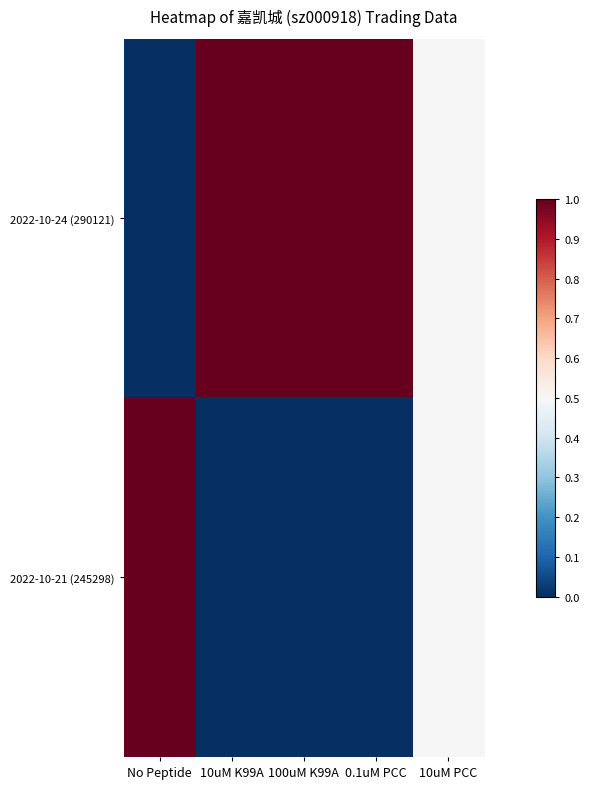

Reading left to right, list all the values displayed in this chart.

2022-10-24 (290121): No Peptide=0.0	10uM K99A=1.0	100uM K99A=1.0	0.1uM PCC=1.0	10uM PCC=0.5
2022-10-21 (245298): No Peptide=1.0	10uM K99A=0.0	100uM K99A=0.0	0.1uM PCC=0.0	10uM PCC=0.5